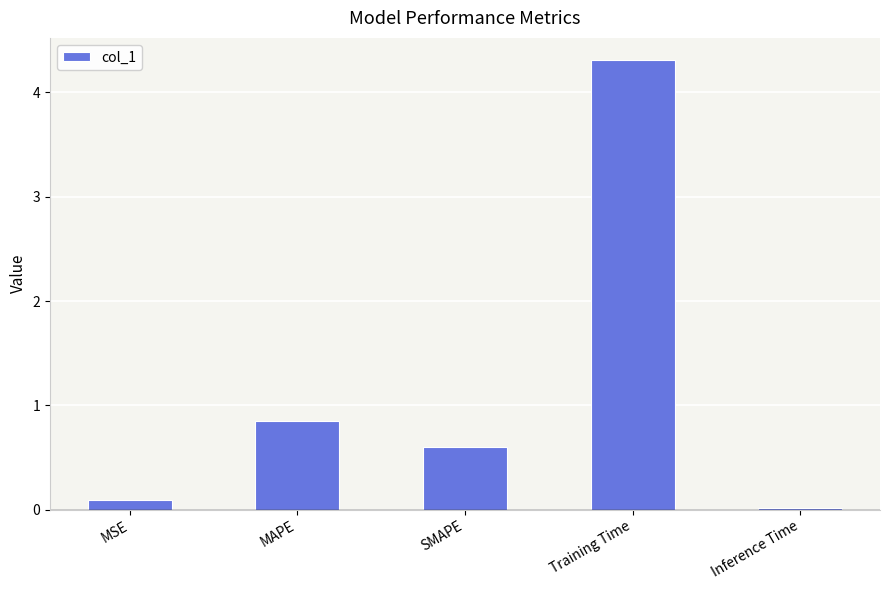

At which category does the chart reach its minimum across all series?

Inference Time